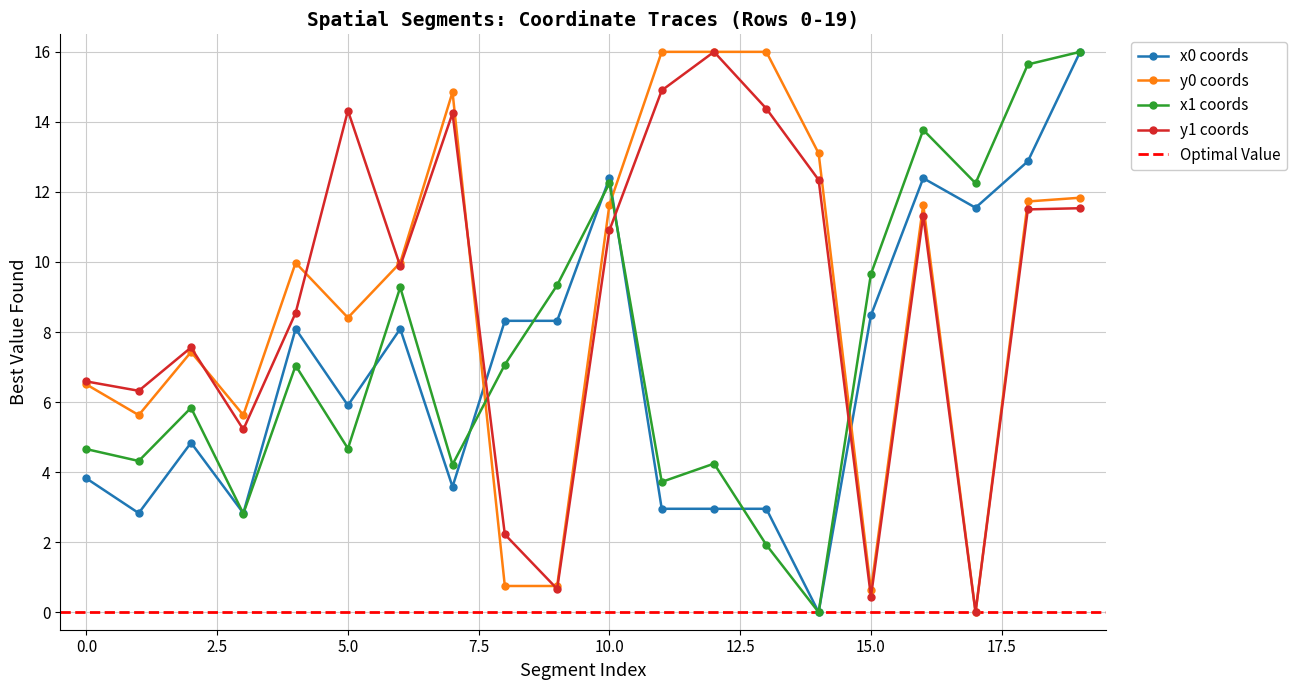

Read the Segment y0 value at 7.

14.9